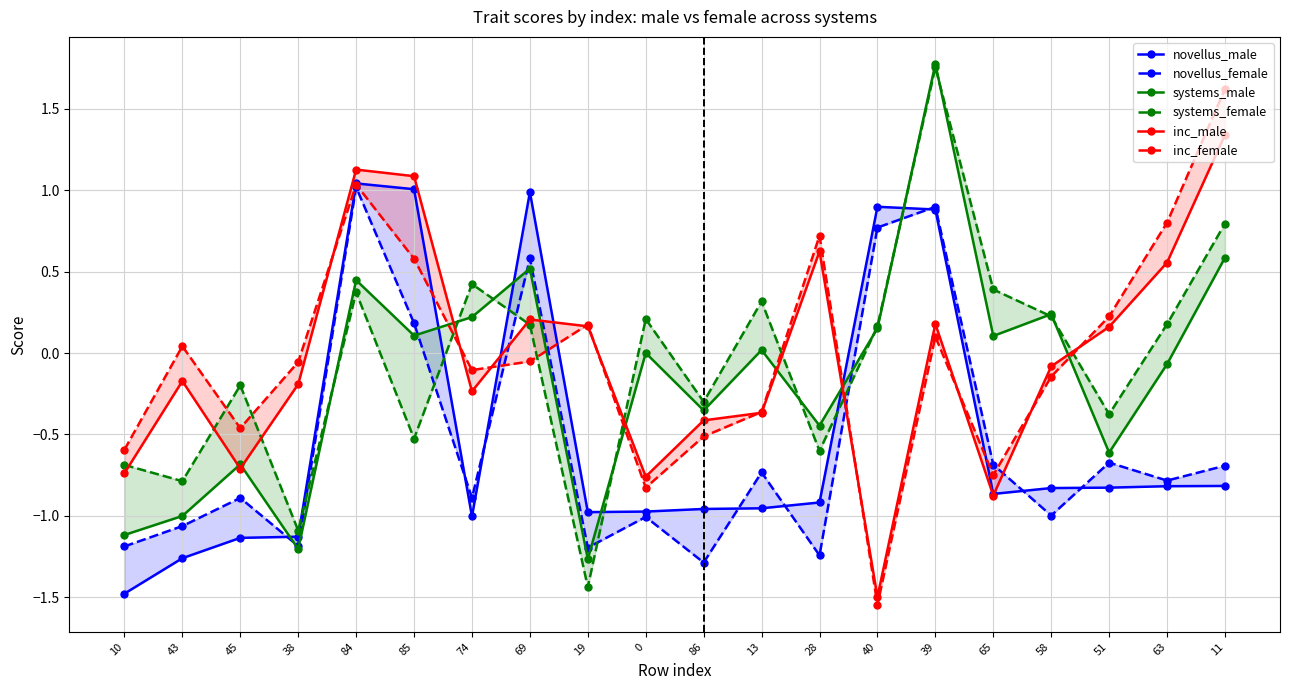

What is the approximate value of novellus_female at 19?

-1.2